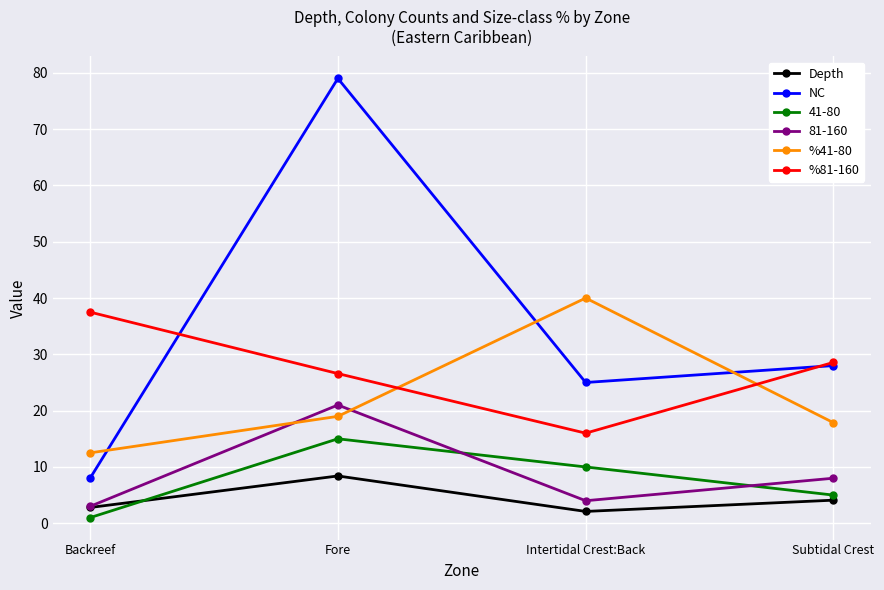

List the series in order of their peak value, lowest first.

Depth, 41-80, 81-160, %81-160, %41-80, NC